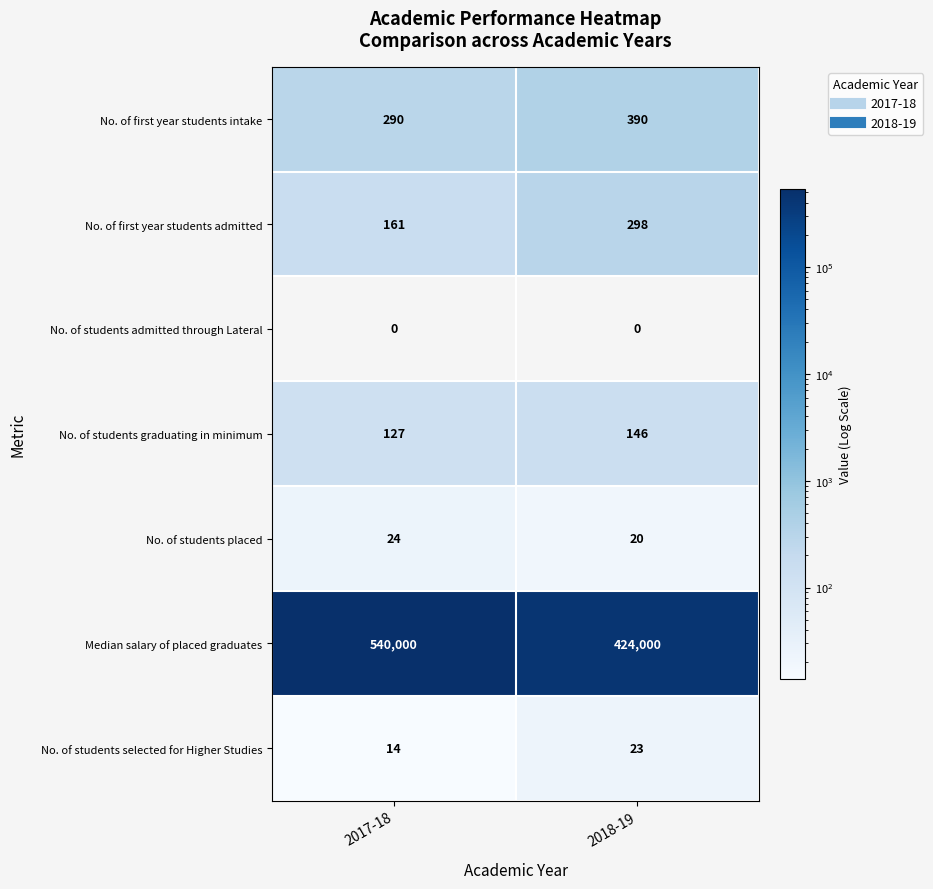

Read the Median salary of placed graduates value at 2017-18.

540000.0